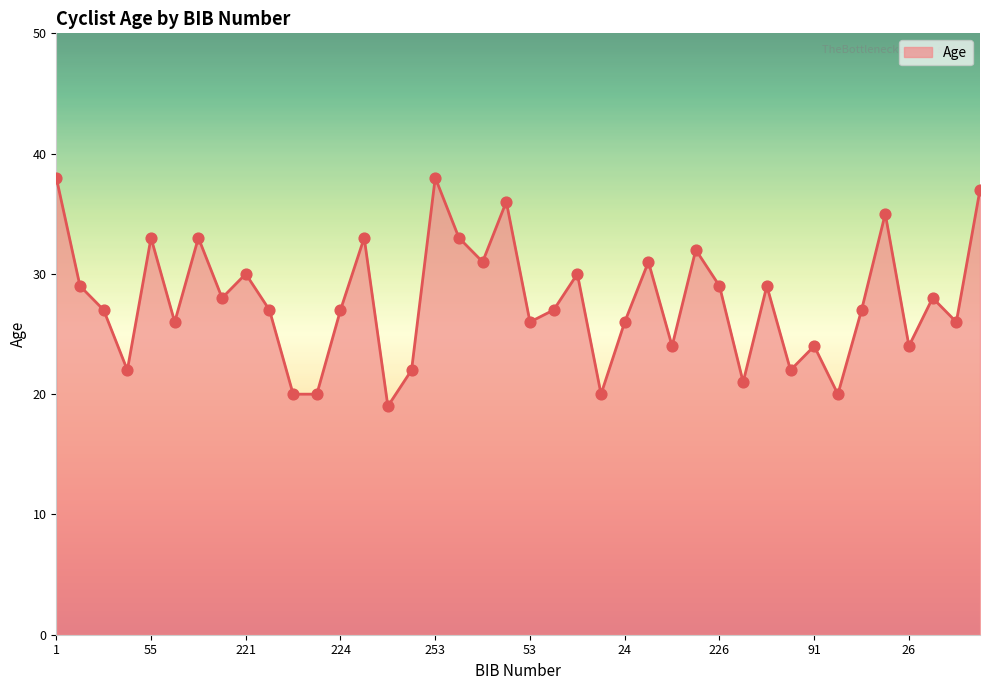

What is the smallest value displayed?

19